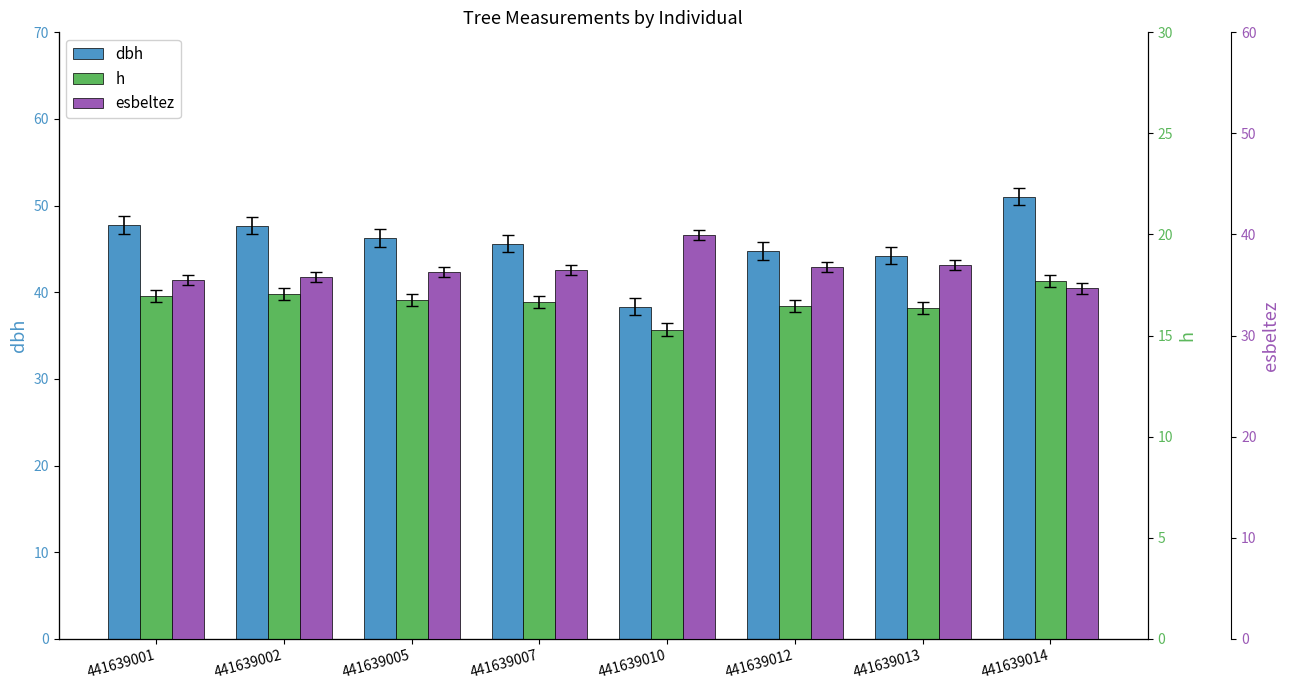

The value of esbeltez at 441639014 is 34.7. True or false?

True